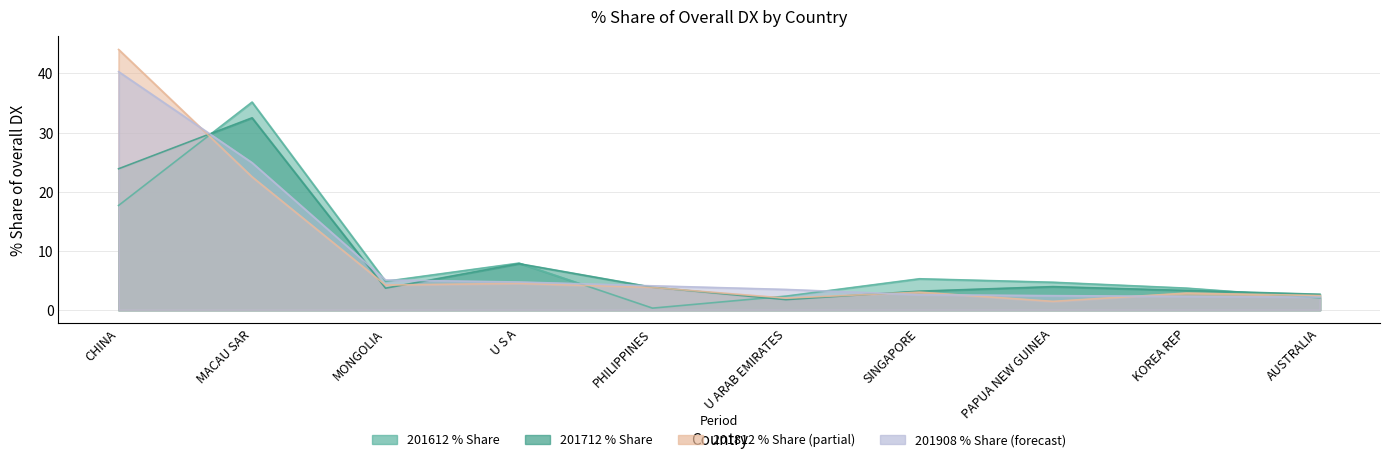

What is the label of the 9th point from the right?

MACAU SAR